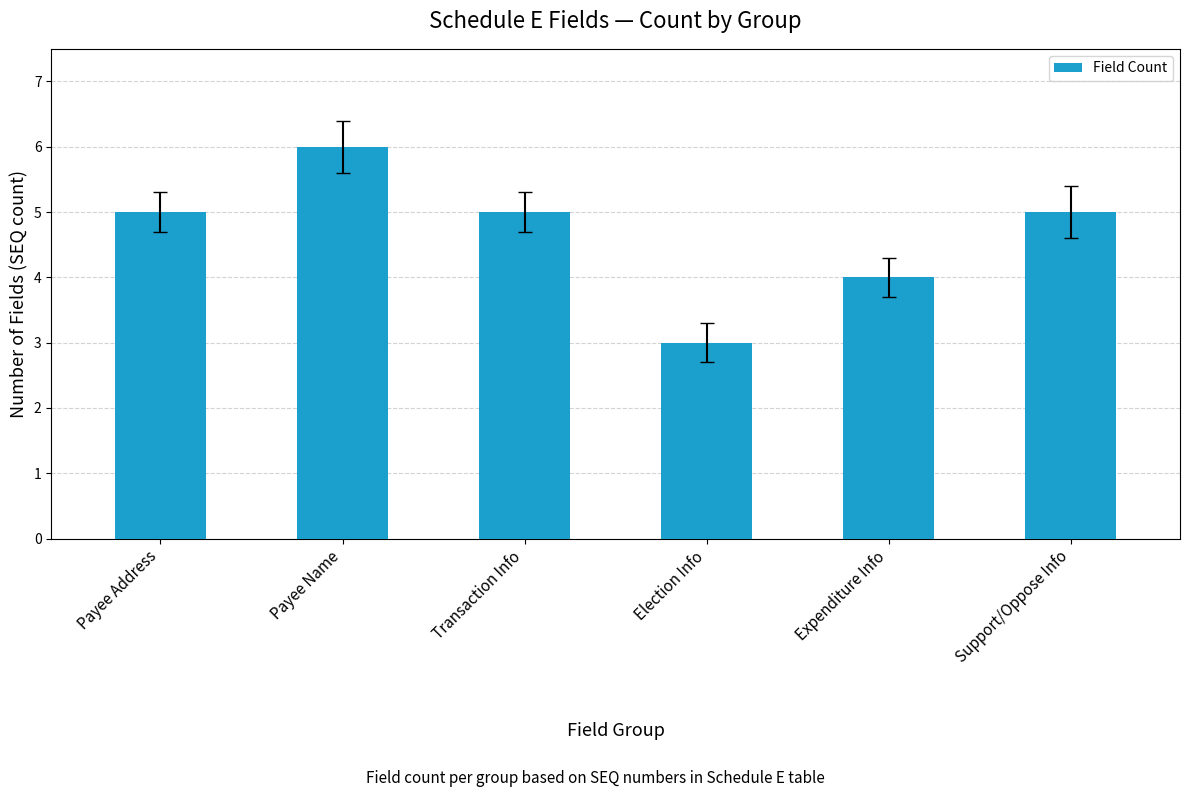

Between Transaction Info and Expenditure Info, which is larger?

Transaction Info